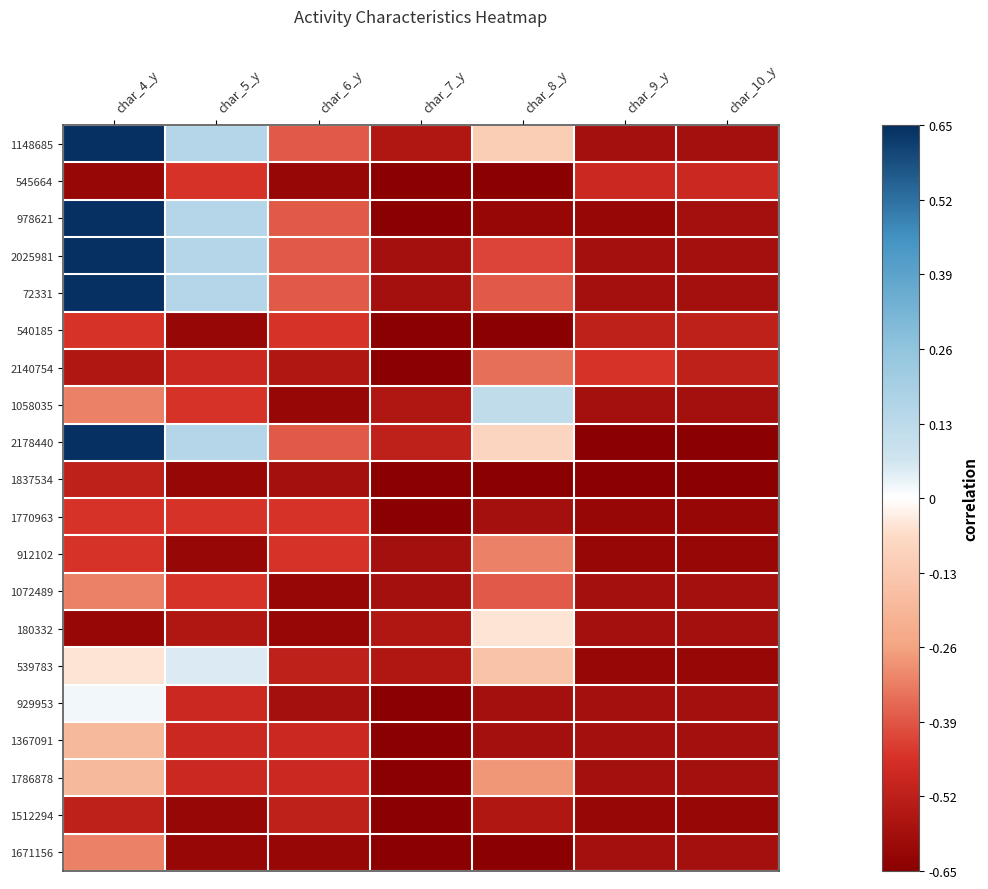

Reading left to right, transcribe all the data shown in this chart.

1148685: char_4_y=1.0	char_5_y=0.2	char_6_y=-0.6	char_7_y=-0.8	char_8_y=-0.2	char_9_y=-0.9	char_10_y=-0.9
545664: char_4_y=-0.9	char_5_y=-0.7	char_6_y=-0.9	char_7_y=-1.0	char_8_y=-1.0	char_9_y=-0.7	char_10_y=-0.7
978621: char_4_y=1.0	char_5_y=0.2	char_6_y=-0.6	char_7_y=-1.0	char_8_y=-0.9	char_9_y=-0.9	char_10_y=-0.9
2025981: char_4_y=1.0	char_5_y=0.2	char_6_y=-0.6	char_7_y=-0.9	char_8_y=-0.6	char_9_y=-0.9	char_10_y=-0.9
72331: char_4_y=1.0	char_5_y=0.2	char_6_y=-0.6	char_7_y=-0.9	char_8_y=-0.6	char_9_y=-0.9	char_10_y=-0.9
540185: char_4_y=-0.7	char_5_y=-0.9	char_6_y=-0.7	char_7_y=-1.0	char_8_y=-1.0	char_9_y=-0.8	char_10_y=-0.8
2140754: char_4_y=-0.8	char_5_y=-0.7	char_6_y=-0.8	char_7_y=-1.0	char_8_y=-0.5	char_9_y=-0.7	char_10_y=-0.8
1058035: char_4_y=-0.5	char_5_y=-0.7	char_6_y=-0.9	char_7_y=-0.8	char_8_y=0.2	char_9_y=-0.9	char_10_y=-0.9
2178440: char_4_y=1.0	char_5_y=0.2	char_6_y=-0.6	char_7_y=-0.8	char_8_y=-0.1	char_9_y=-1.0	char_10_y=-1.0
1837534: char_4_y=-0.8	char_5_y=-0.9	char_6_y=-0.9	char_7_y=-1.0	char_8_y=-1.0	char_9_y=-1.0	char_10_y=-1.0
1770963: char_4_y=-0.7	char_5_y=-0.7	char_6_y=-0.7	char_7_y=-1.0	char_8_y=-0.9	char_9_y=-0.9	char_10_y=-0.9
912102: char_4_y=-0.7	char_5_y=-0.9	char_6_y=-0.7	char_7_y=-0.9	char_8_y=-0.5	char_9_y=-0.9	char_10_y=-0.9
1072489: char_4_y=-0.5	char_5_y=-0.7	char_6_y=-0.9	char_7_y=-0.9	char_8_y=-0.6	char_9_y=-0.9	char_10_y=-0.9
180332: char_4_y=-0.9	char_5_y=-0.8	char_6_y=-0.9	char_7_y=-0.8	char_8_y=-0.1	char_9_y=-0.9	char_10_y=-0.9
539783: char_4_y=-0.1	char_5_y=0.1	char_6_y=-0.8	char_7_y=-0.8	char_8_y=-0.2	char_9_y=-0.9	char_10_y=-0.9
929953: char_4_y=0.0	char_5_y=-0.7	char_6_y=-0.9	char_7_y=-1.0	char_8_y=-0.9	char_9_y=-0.9	char_10_y=-0.9
1367091: char_4_y=-0.3	char_5_y=-0.7	char_6_y=-0.7	char_7_y=-1.0	char_8_y=-0.9	char_9_y=-0.9	char_10_y=-0.9
1786878: char_4_y=-0.3	char_5_y=-0.7	char_6_y=-0.7	char_7_y=-1.0	char_8_y=-0.4	char_9_y=-0.9	char_10_y=-0.9
1512294: char_4_y=-0.8	char_5_y=-0.9	char_6_y=-0.8	char_7_y=-1.0	char_8_y=-0.8	char_9_y=-0.9	char_10_y=-0.9
1671156: char_4_y=-0.5	char_5_y=-0.9	char_6_y=-0.9	char_7_y=-1.0	char_8_y=-1.0	char_9_y=-0.9	char_10_y=-0.9